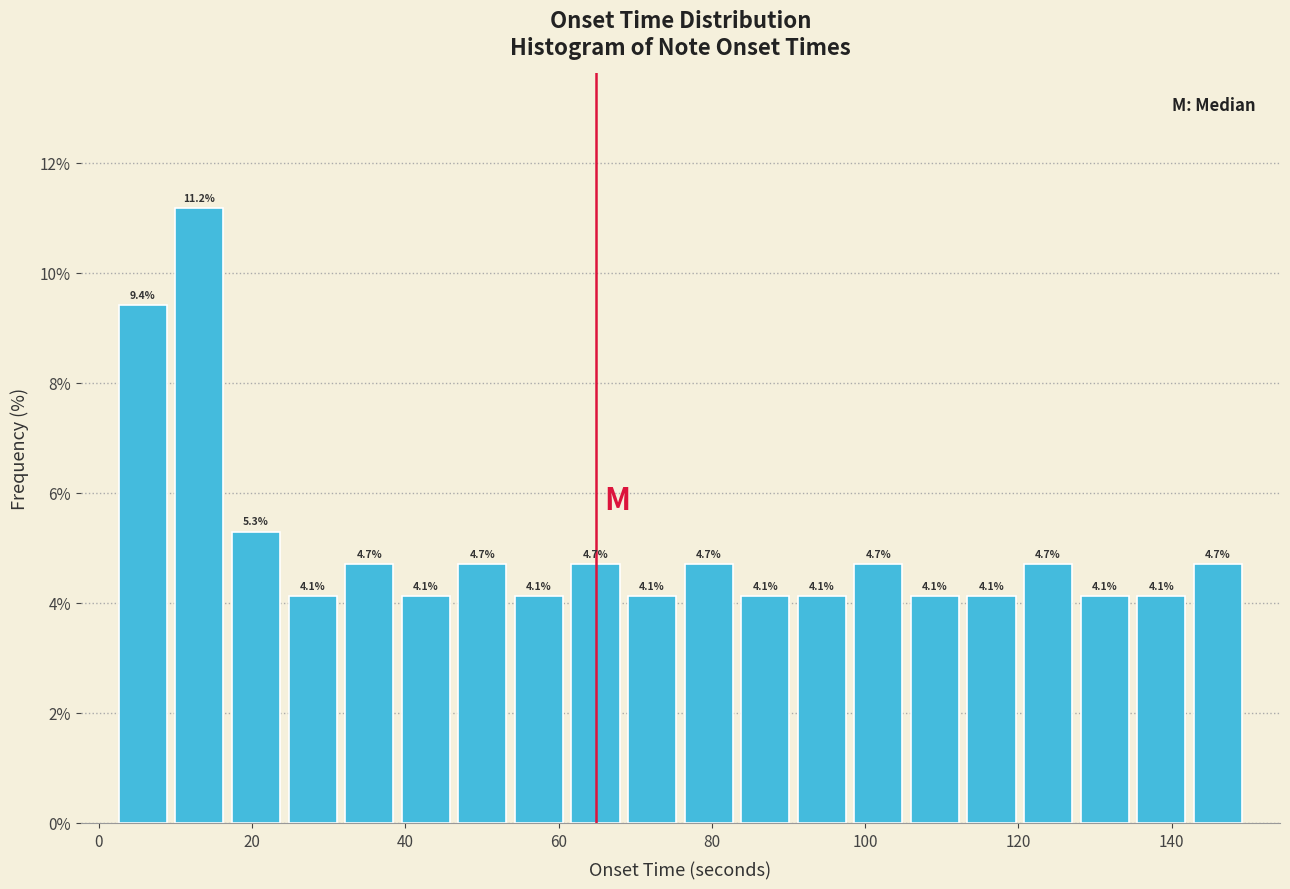

Read against the x-axis, roughly where is the centre of the tallest bar?

14